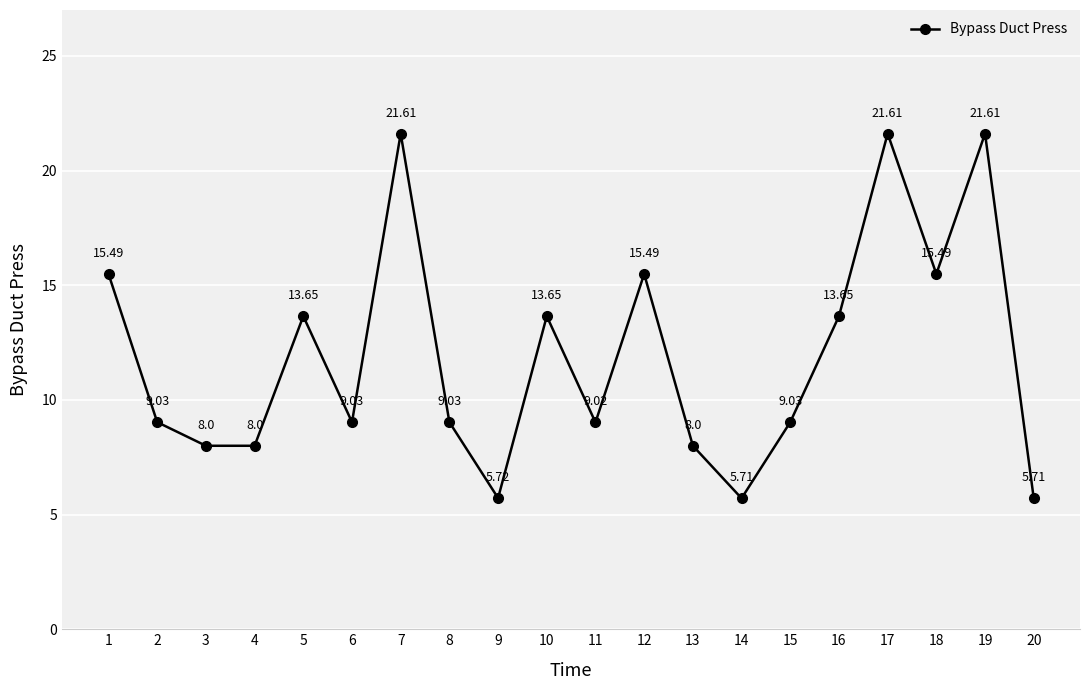

How many categories are shown in the chart?

20